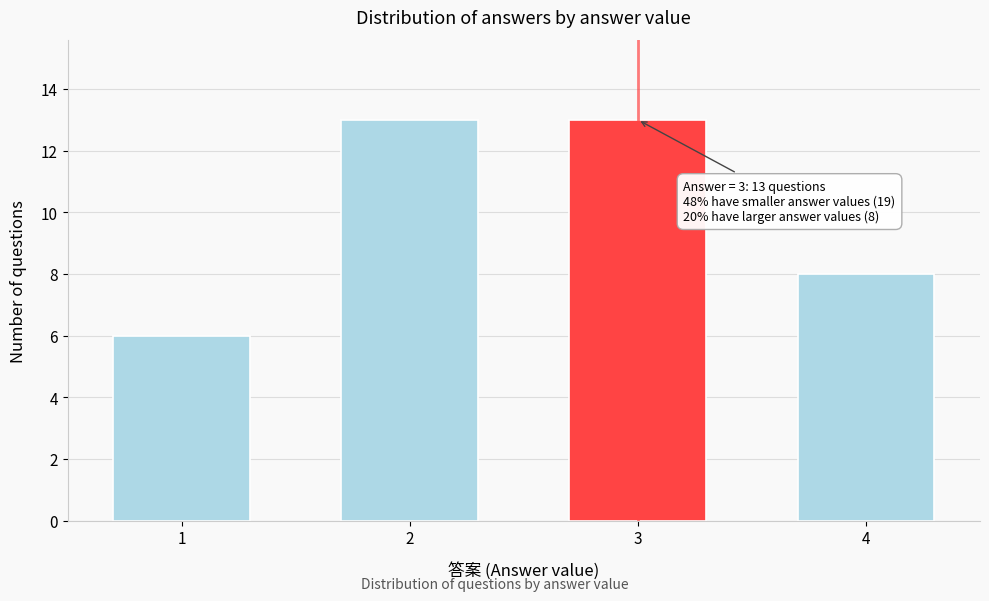

Reading left to right, transcribe all the data shown in this chart.

1=6	2=13	3=13	4=8